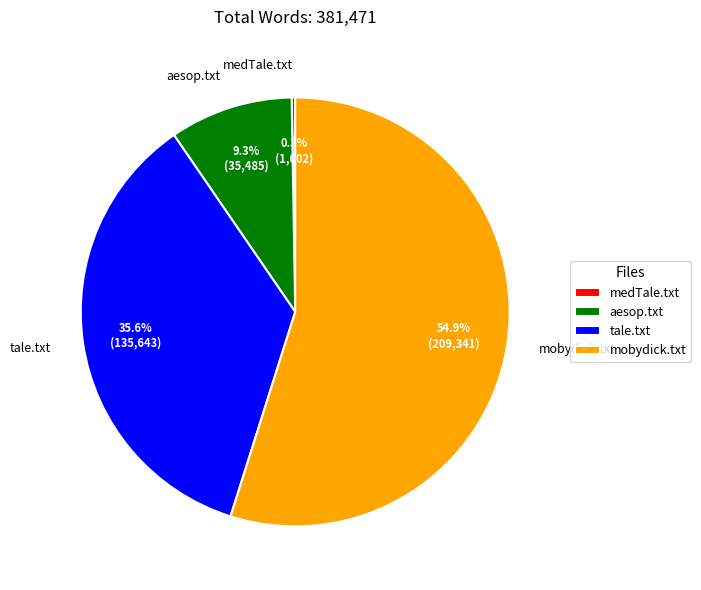

Does aesop.txt represent more than half of the total?

No